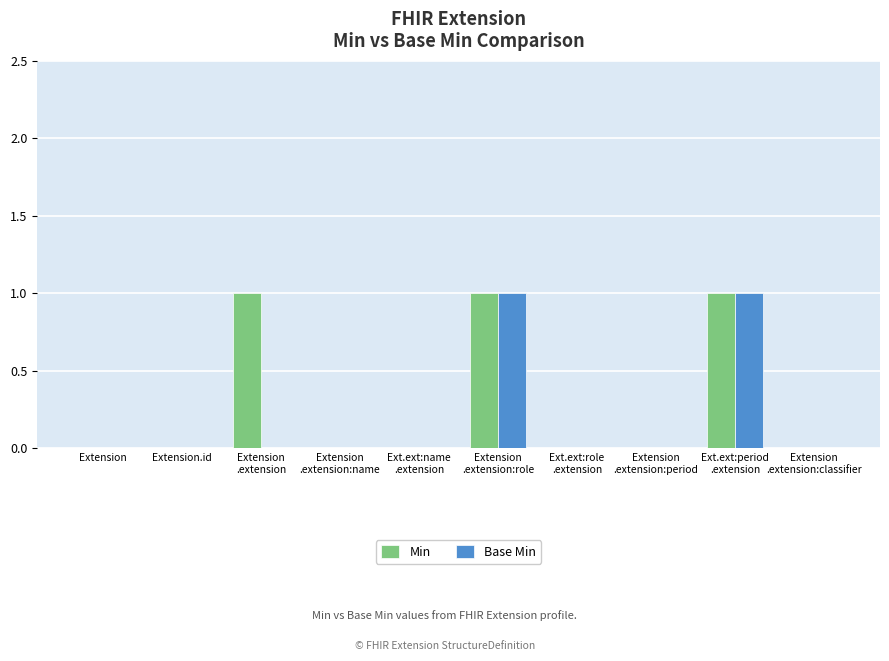

True or false: Min has a value of 1 at Extension.id.

False